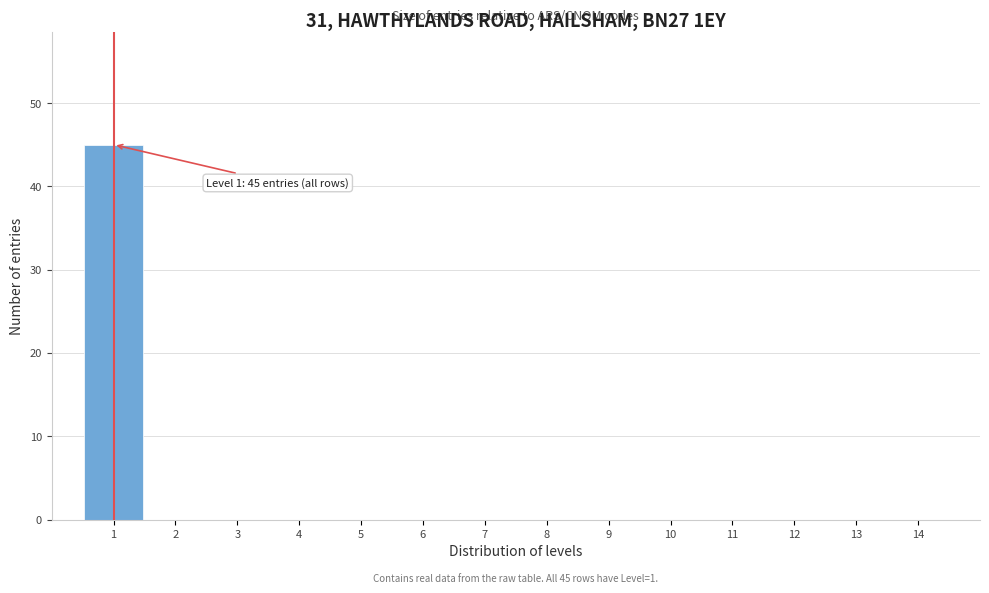

Reading right to left, extract all data points from this chart.

14=0	13=0	12=0	11=0	10=0	9=0	8=0	7=0	6=0	5=0	4=0	3=0	2=0	1=45